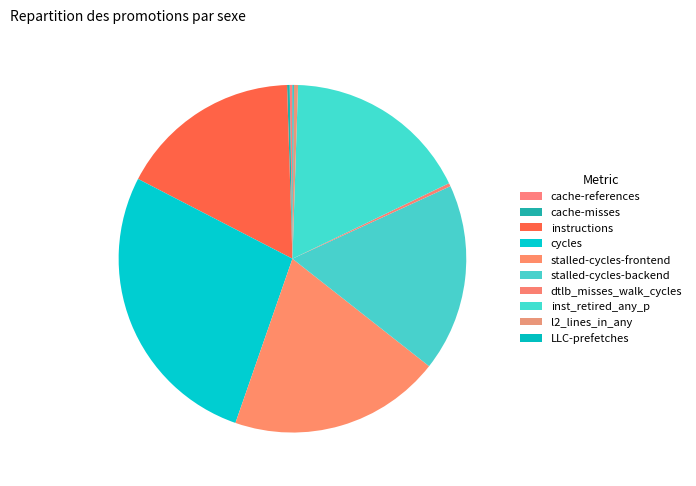

Count the number of slices in the pie.

10